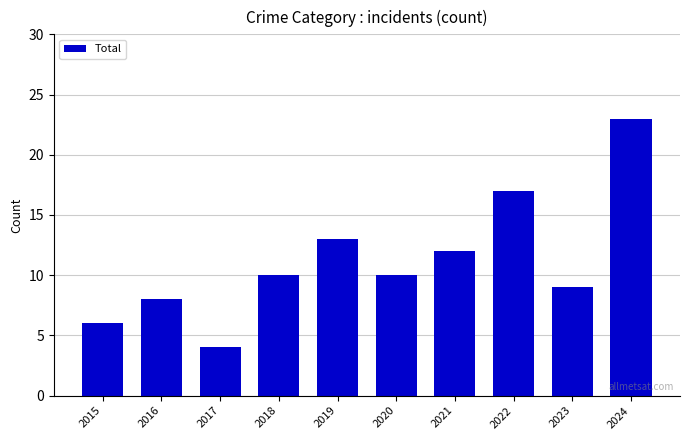

Which category has the lowest value across all series?

2017